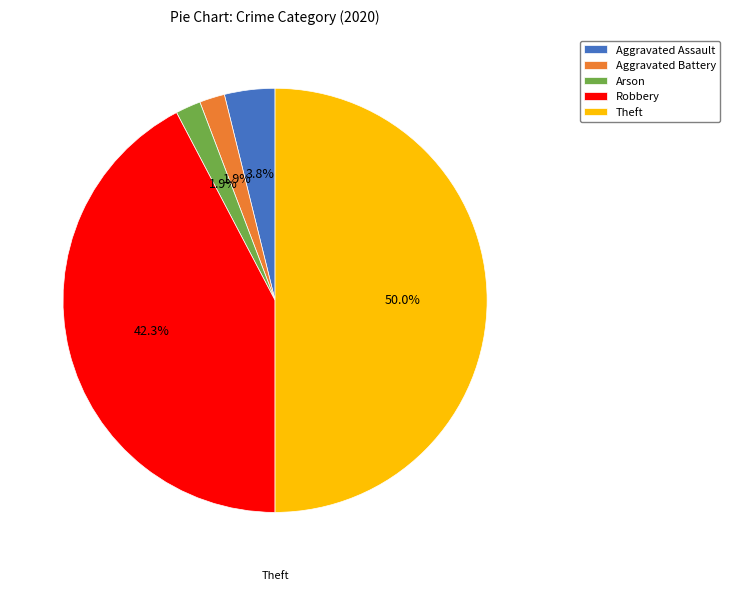

How much of the chart is everything except Arson?

98.1%